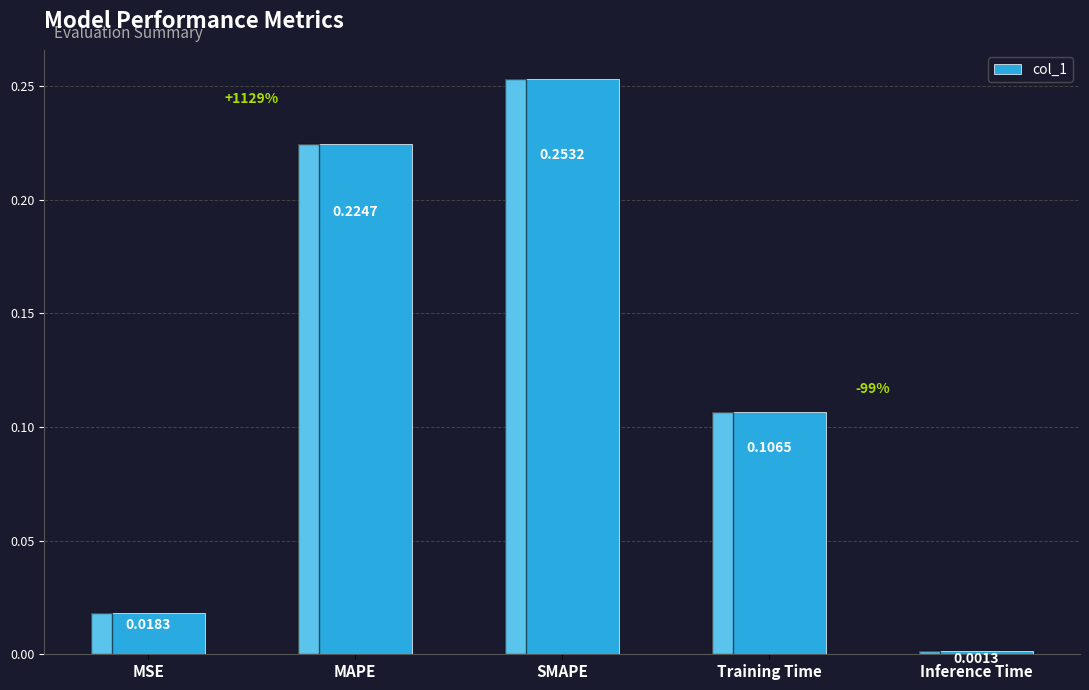

How many series are shown in this chart?

1